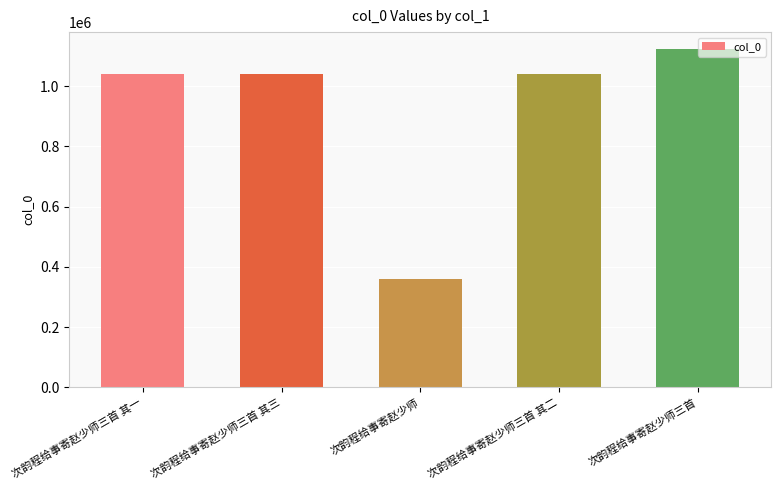

What is the difference between the values at 次韵程给事寄赵少师 and 次韵程给事寄赵少师三首 其一?

678877